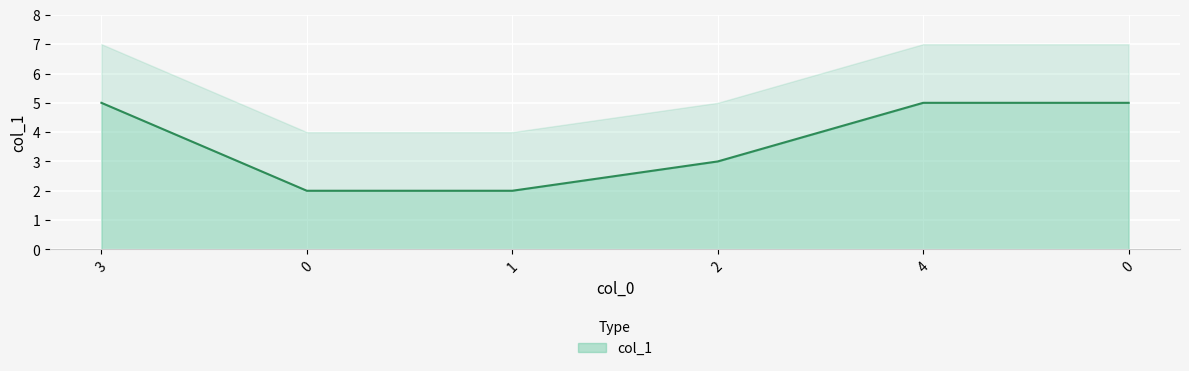

True or false: there are more than 0 points higher than both neighbors.

False